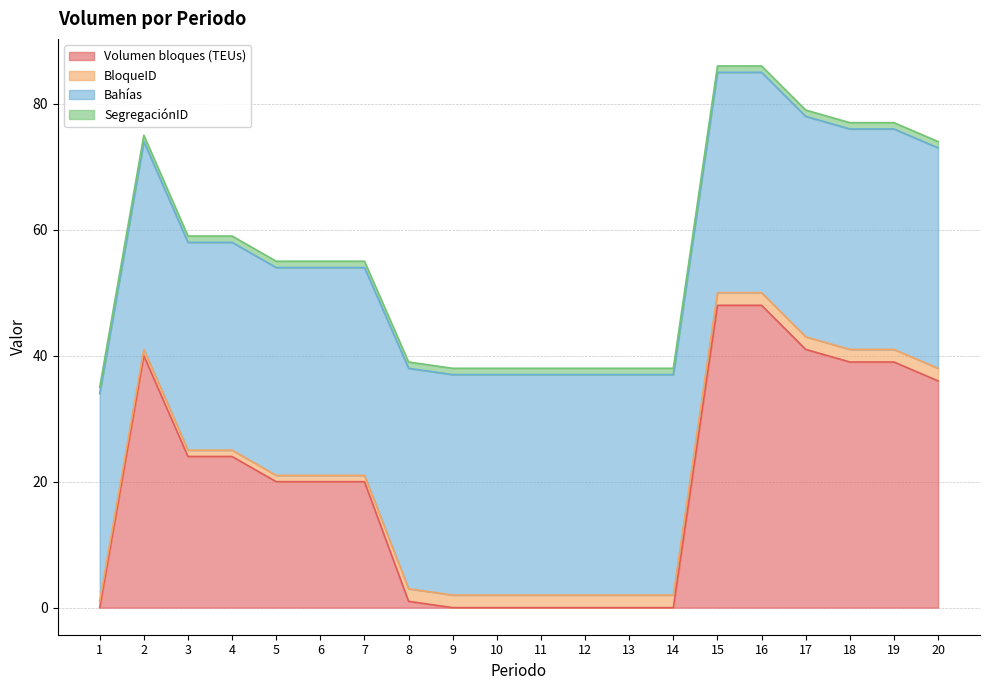

Is the value of Bahías at 16 greater than the value of Volumen bloques (TEUs) at 4?

Yes